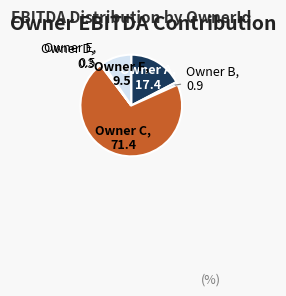

The Owner F slice represents 1% of the pie. True or false?

False